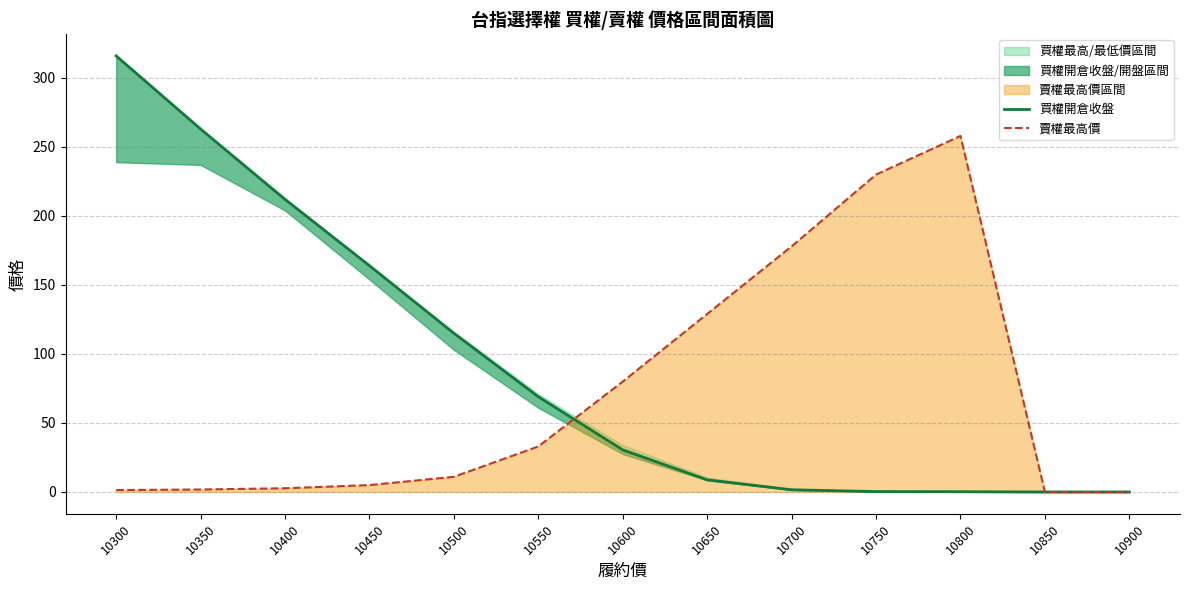

The 賣權最高價 series shows 0.0 at 10900. True or false?

True